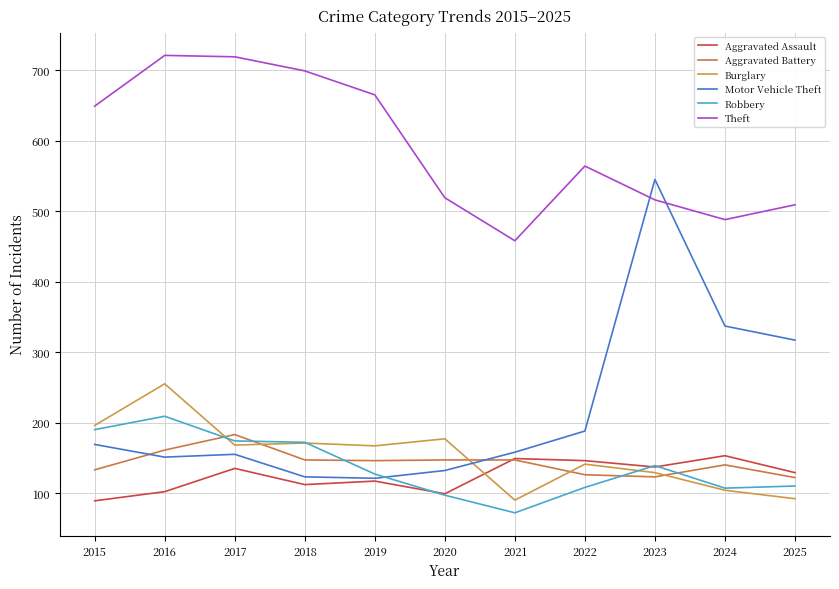

What is the maximum value for Motor Vehicle Theft?

545